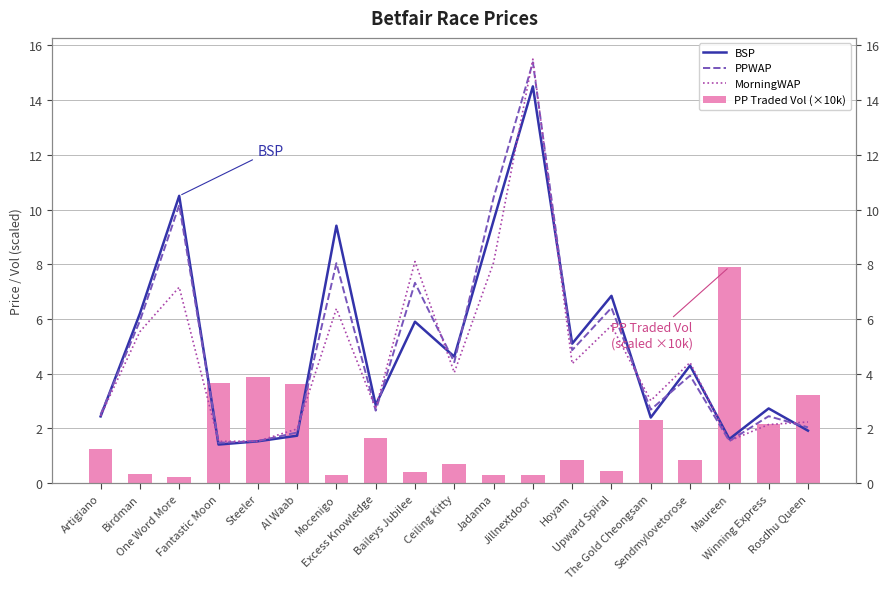

What is the maximum value shown in the chart?

15.5